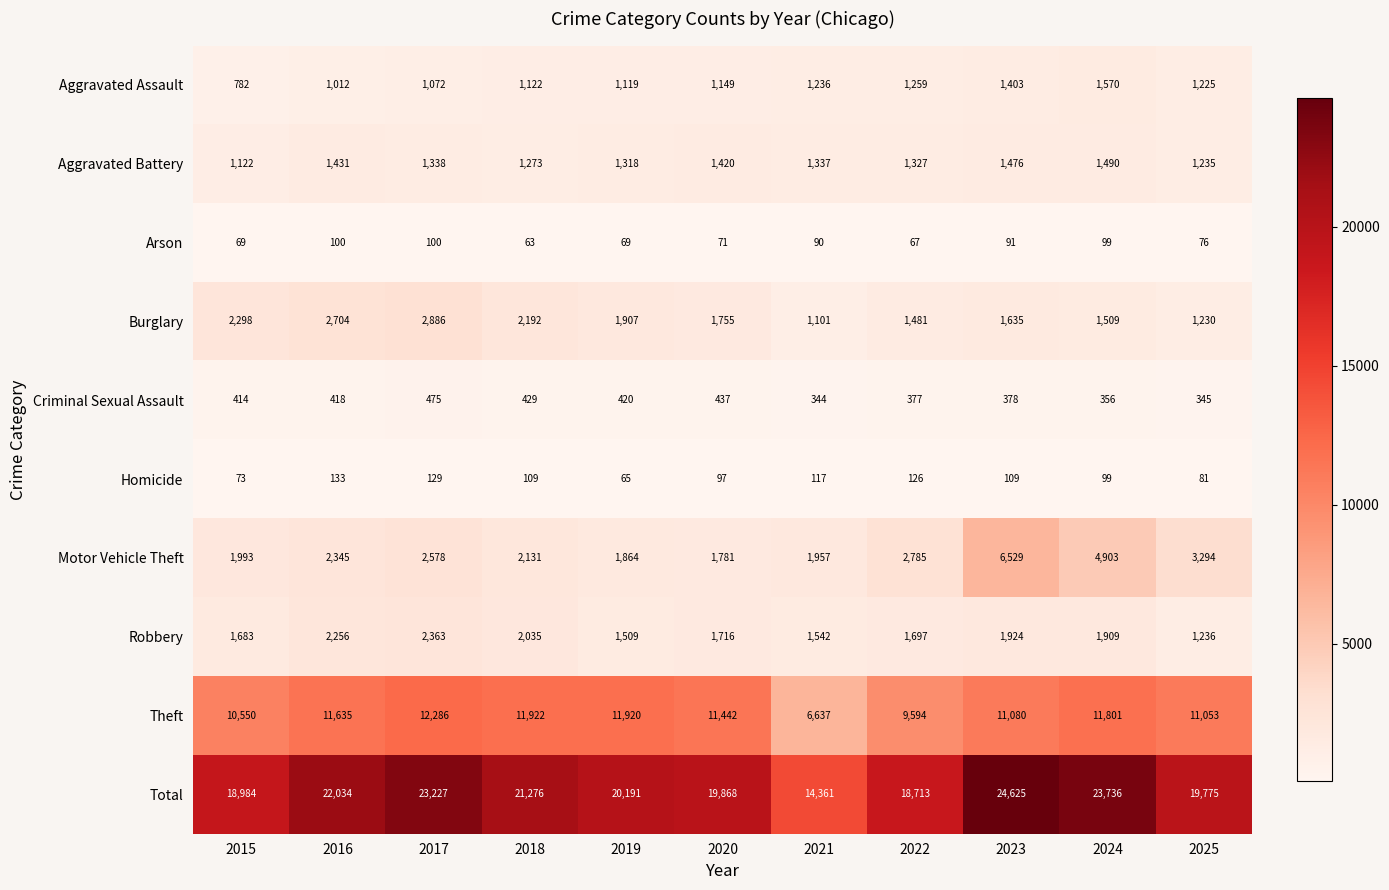

Which series has the widest spread of values?

Total